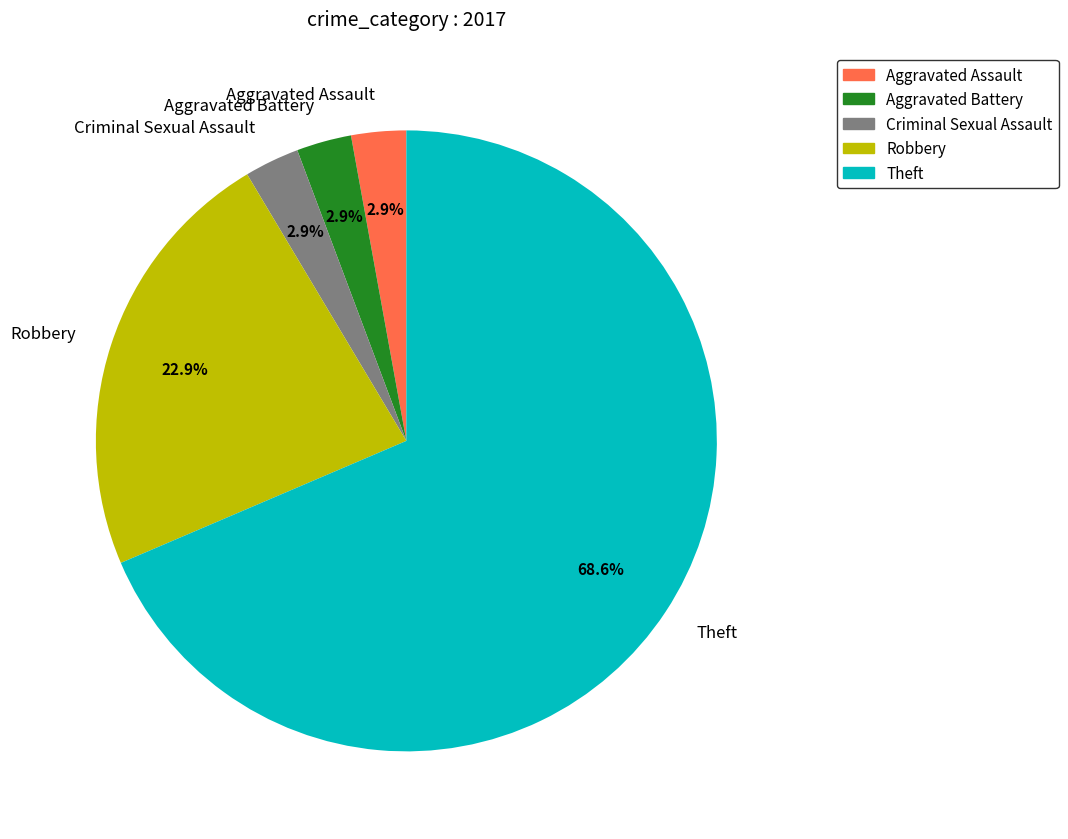

Does Aggravated Battery represent more than half of the total?

No